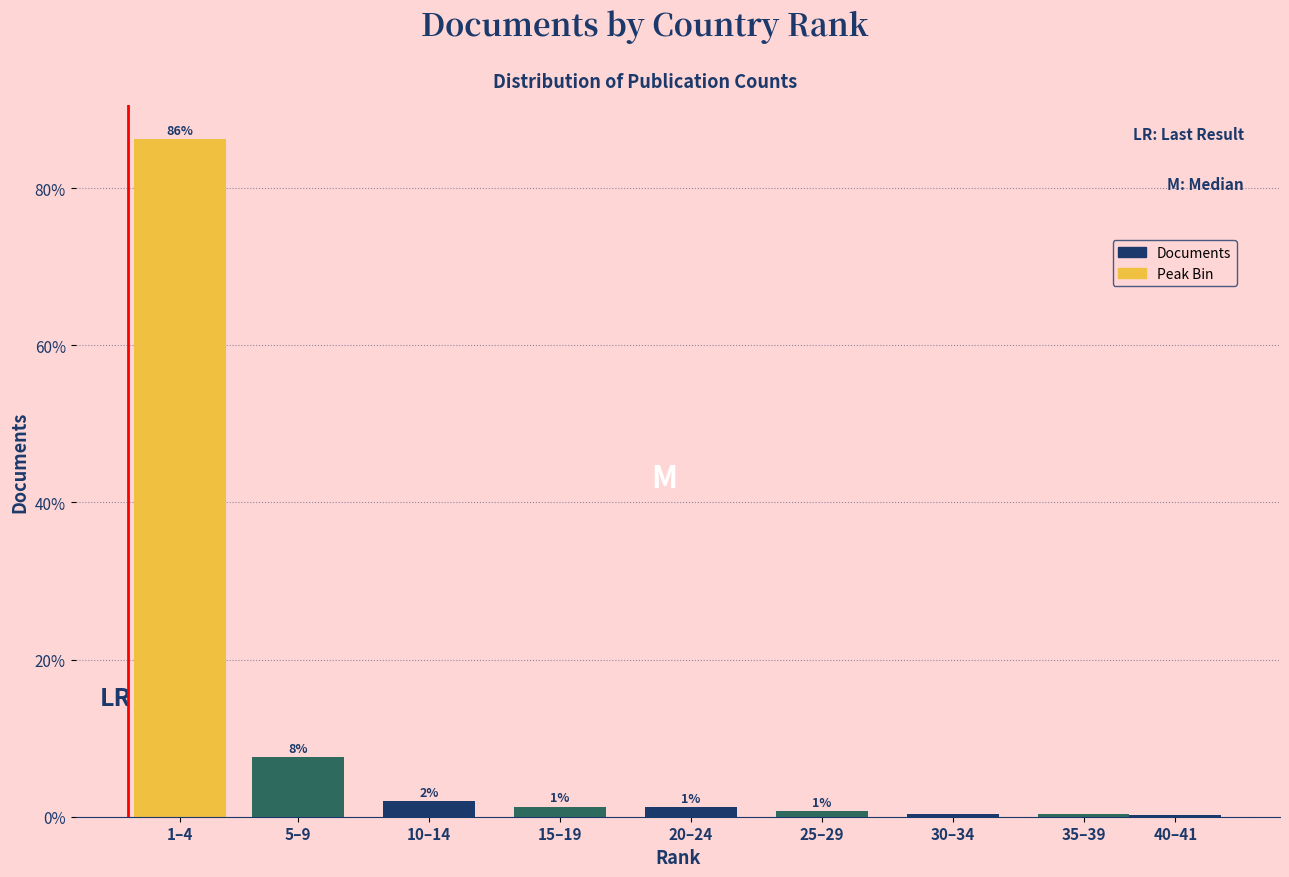

Are the bars horizontal?

No